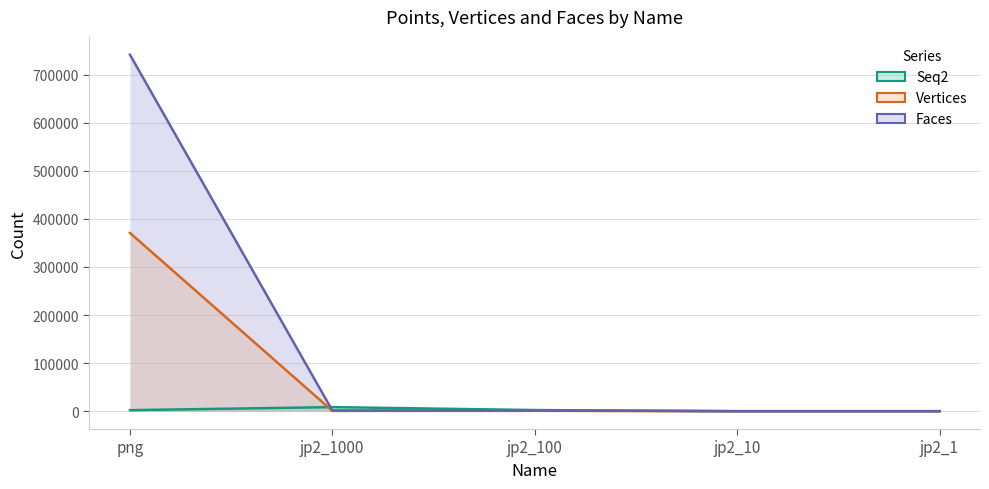

Is the value of vertices at jp2_1 greater than the value of faces at png?

No